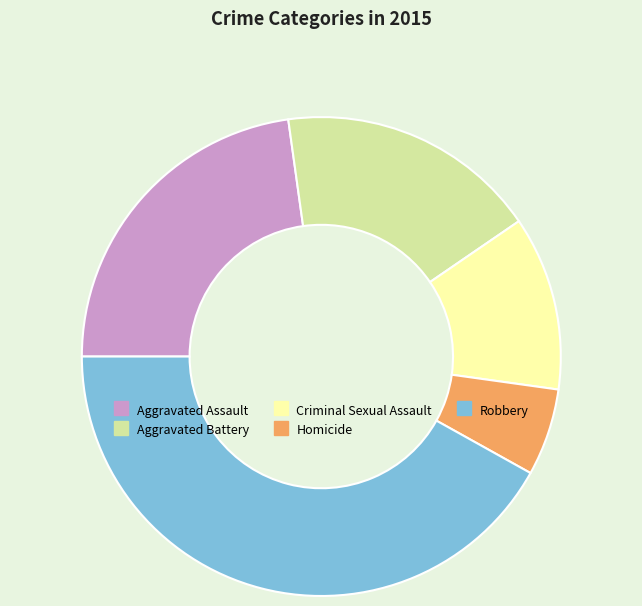

Combined, do Aggravated Battery and Homicide account for over 50%?

No